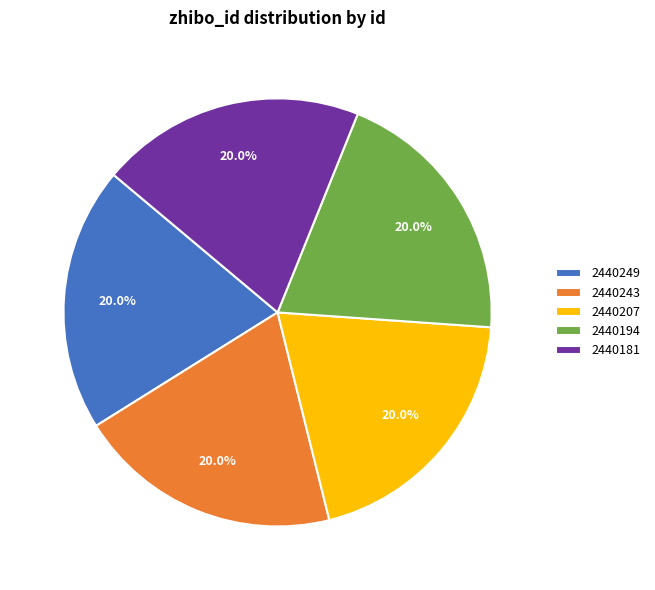

What is the ratio of the value at 2440207 to the value at 2440181?

1.0